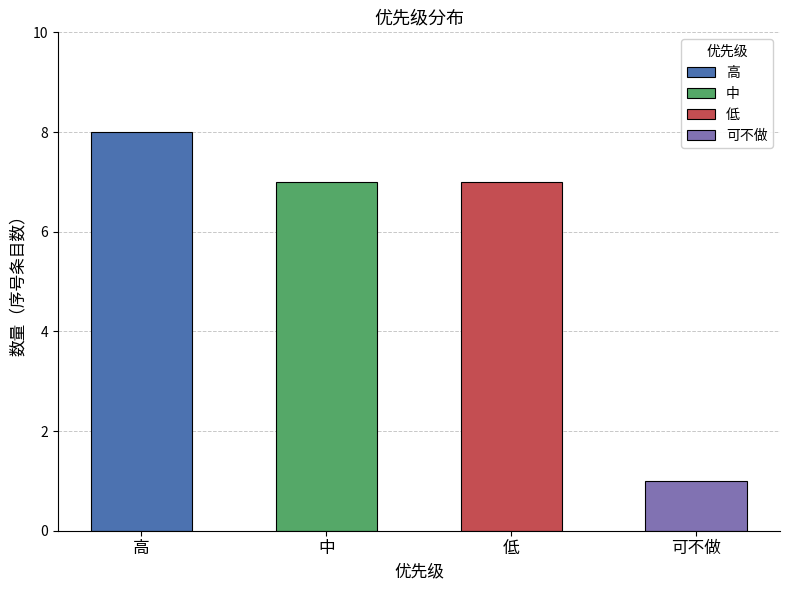

Reading left to right, transcribe all the data shown in this chart.

8	7	7	1